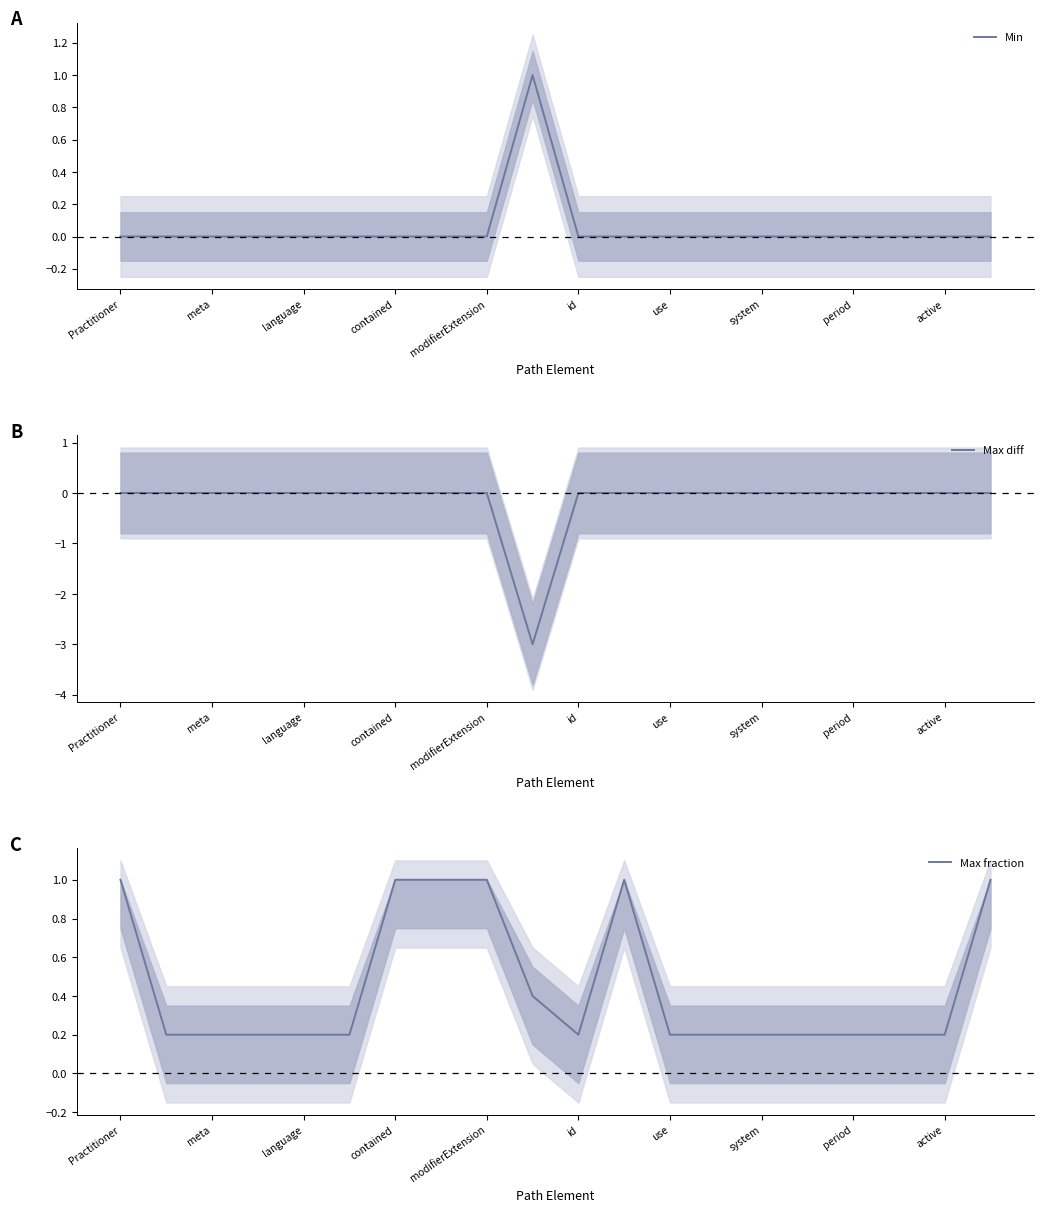

True or false: Min has more than 2 interior local peaks.

False